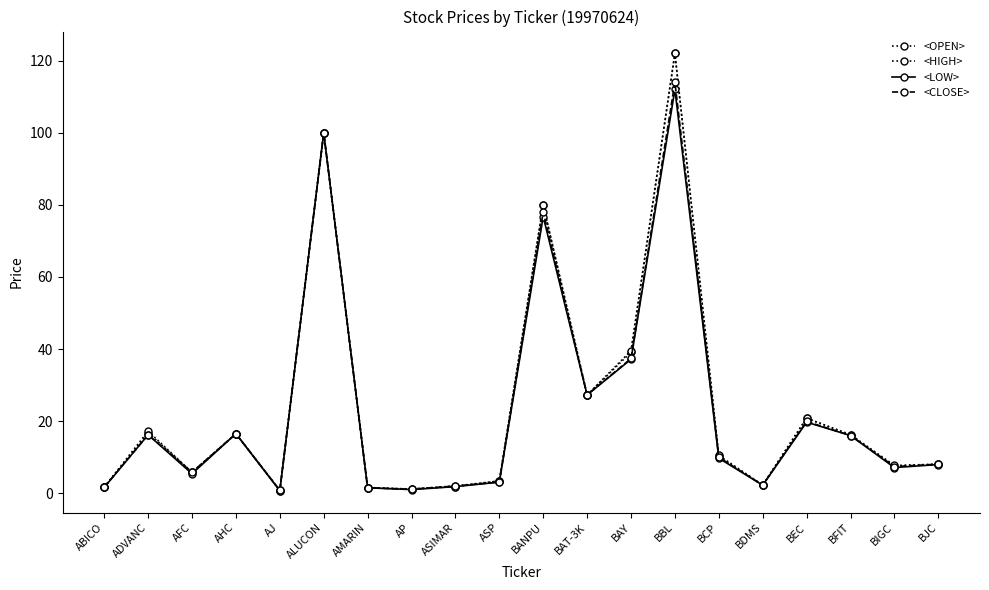

How many lines are shown in the chart?

4